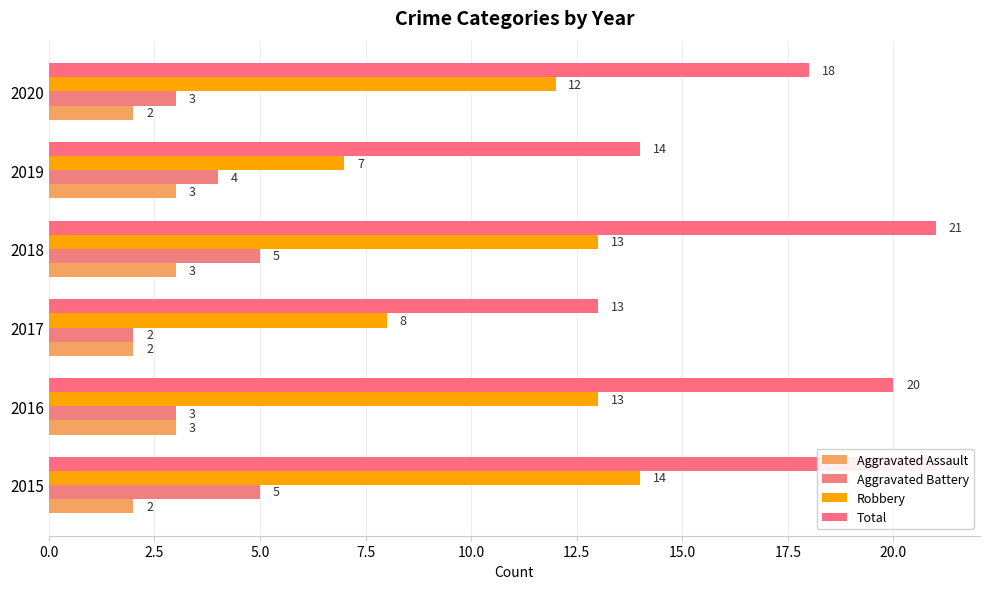

How many Robbery values are between 8 and 13?

4